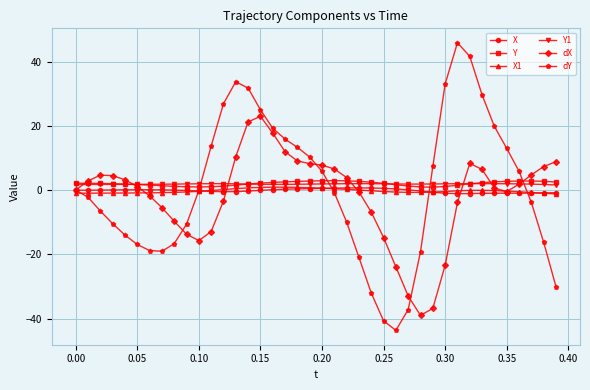

True or false: dY and Y cross at least once.

True